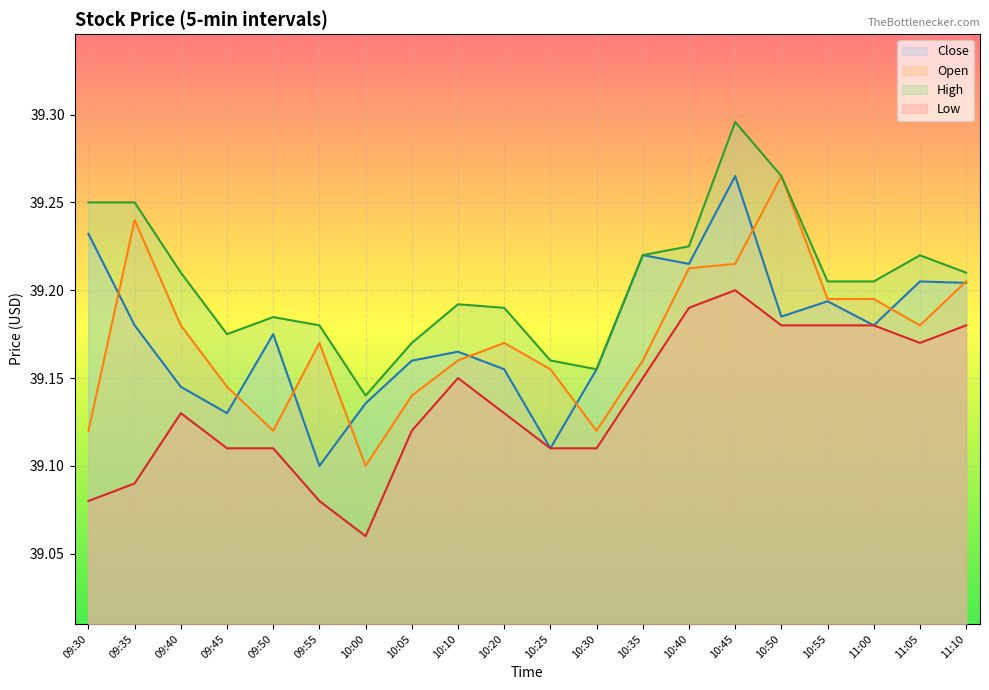

What is the approximate value of Open at 09:30?

39.1